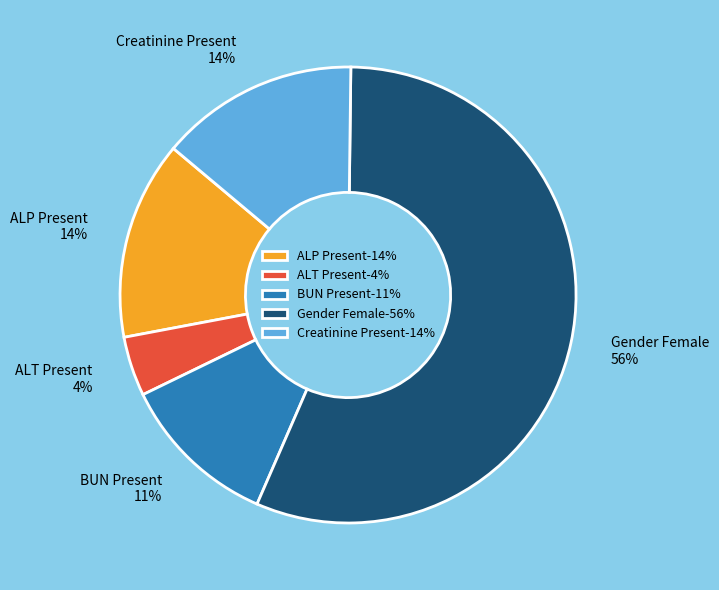

How many segments does this pie chart have?

5